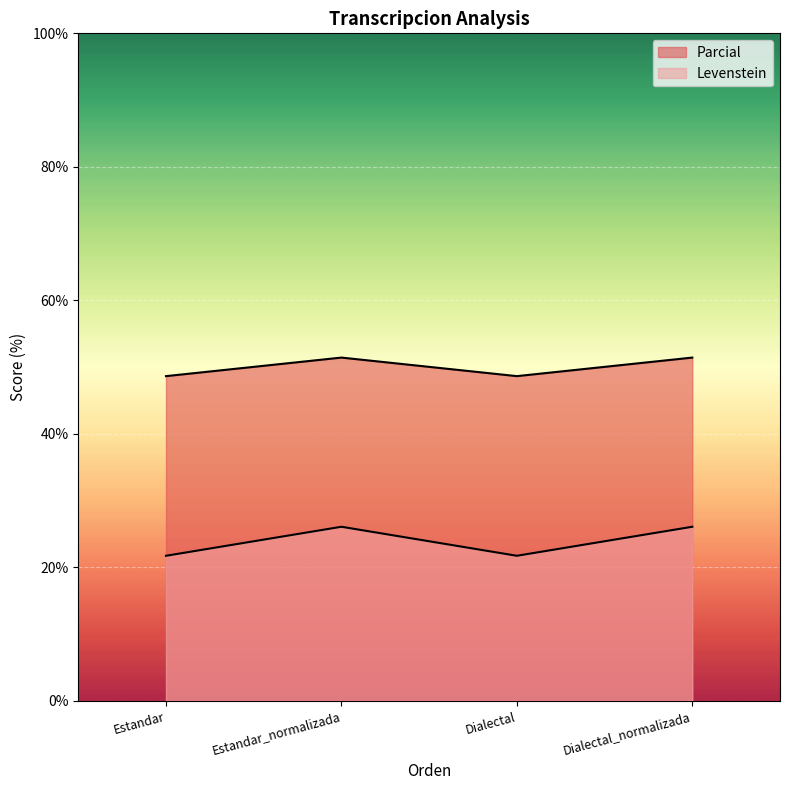

What is the total value across all series at Estandar_normalizada?

77.5